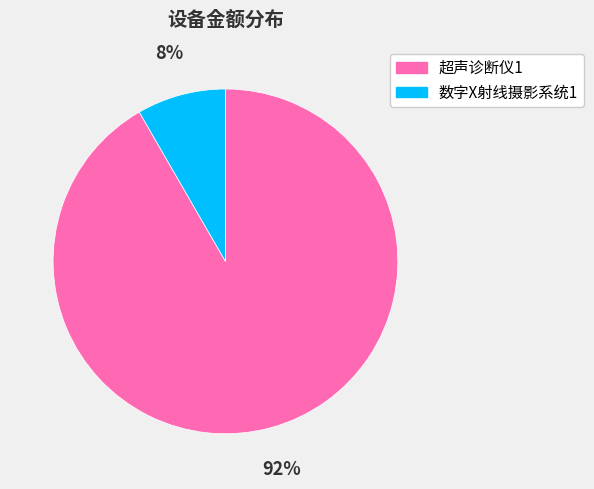

Is the sum of 数字X射线摄影系统1 and 超声诊断仪1 greater than half?

Yes